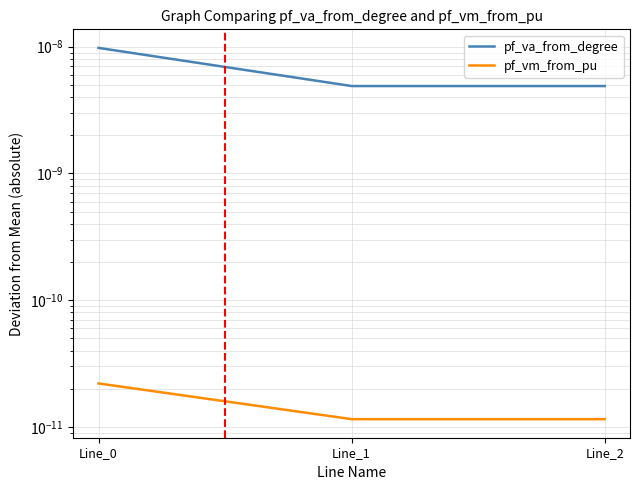

Which category has the highest value across all series?

Line_0